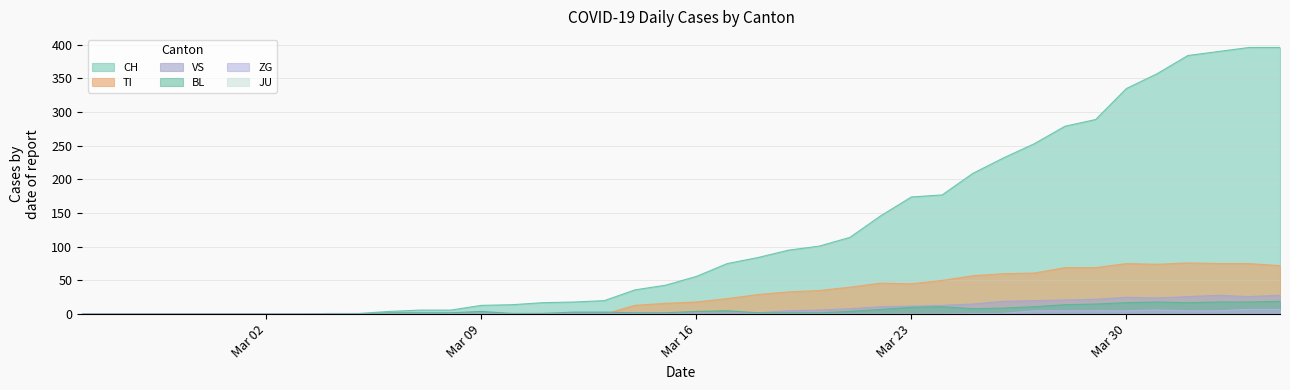

True or false: BL has a value of 17 at Mar 30.

True